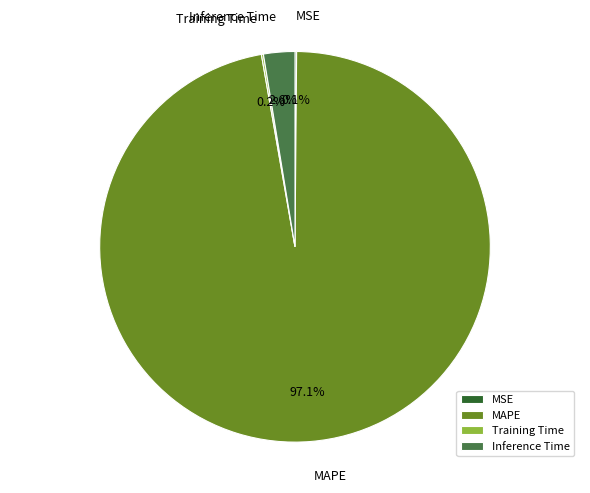

Which category has the biggest portion of the pie?

MAPE